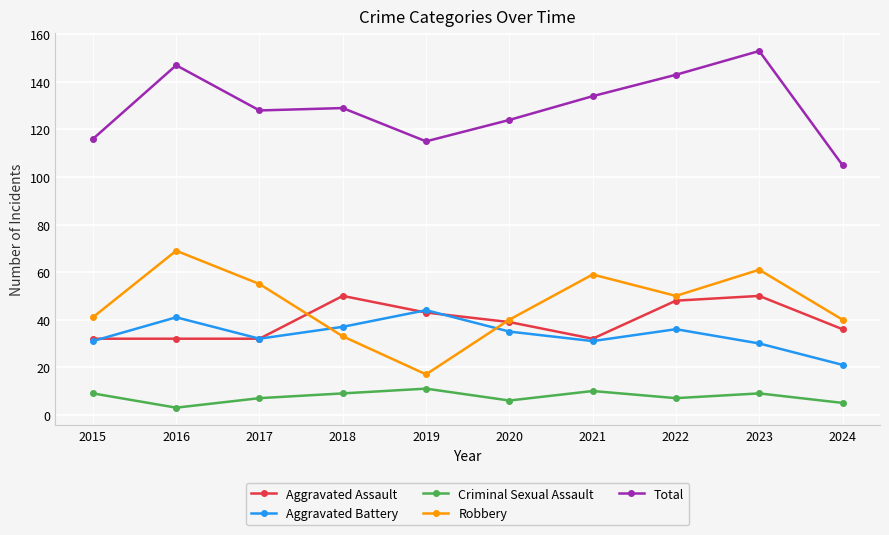

Is this an area chart (filled region under the line)?

No